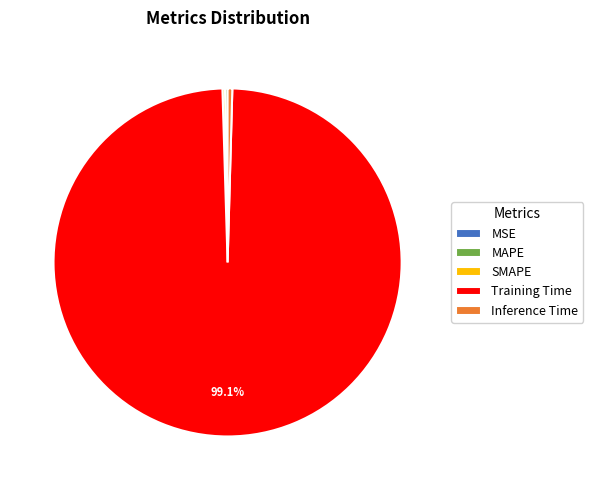

Which slice represents more than half of the pie?

Training Time